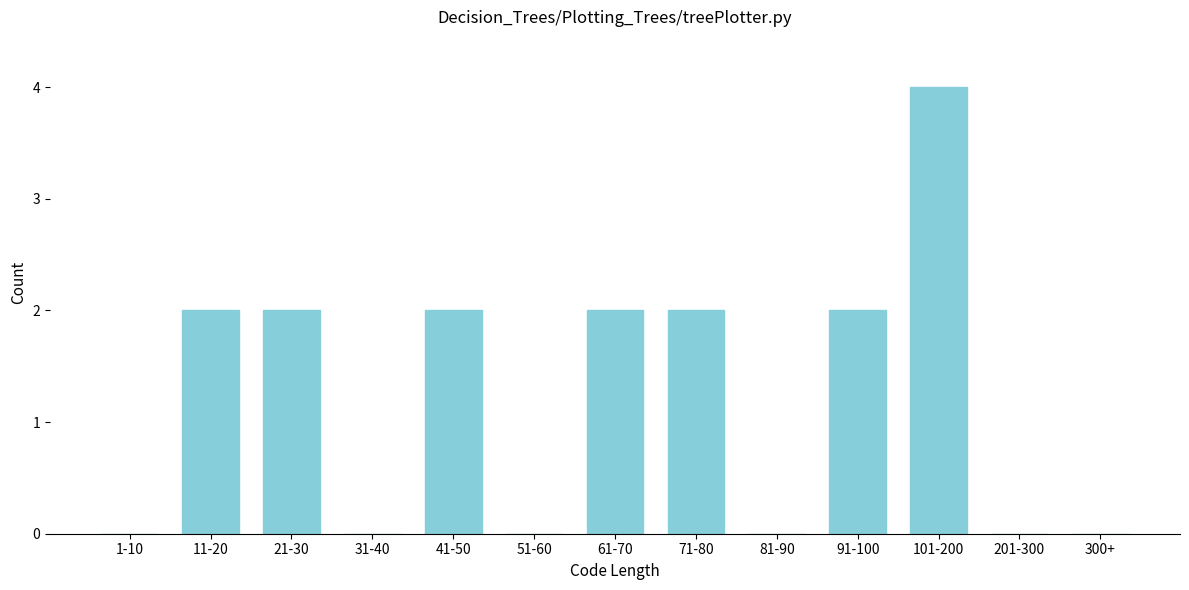

Reading left to right, extract all data points from this chart.

1-10=0	11-20=2	21-30=2	31-40=0	41-50=2	51-60=0	61-70=2	71-80=2	81-90=0	91-100=2	101-200=4	201-300=0	300+=0